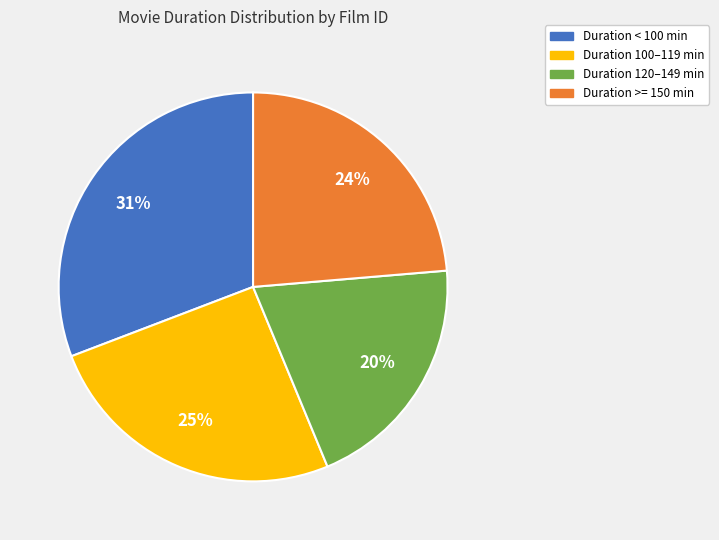

To the nearest percent, what is the average slice percentage?

25%